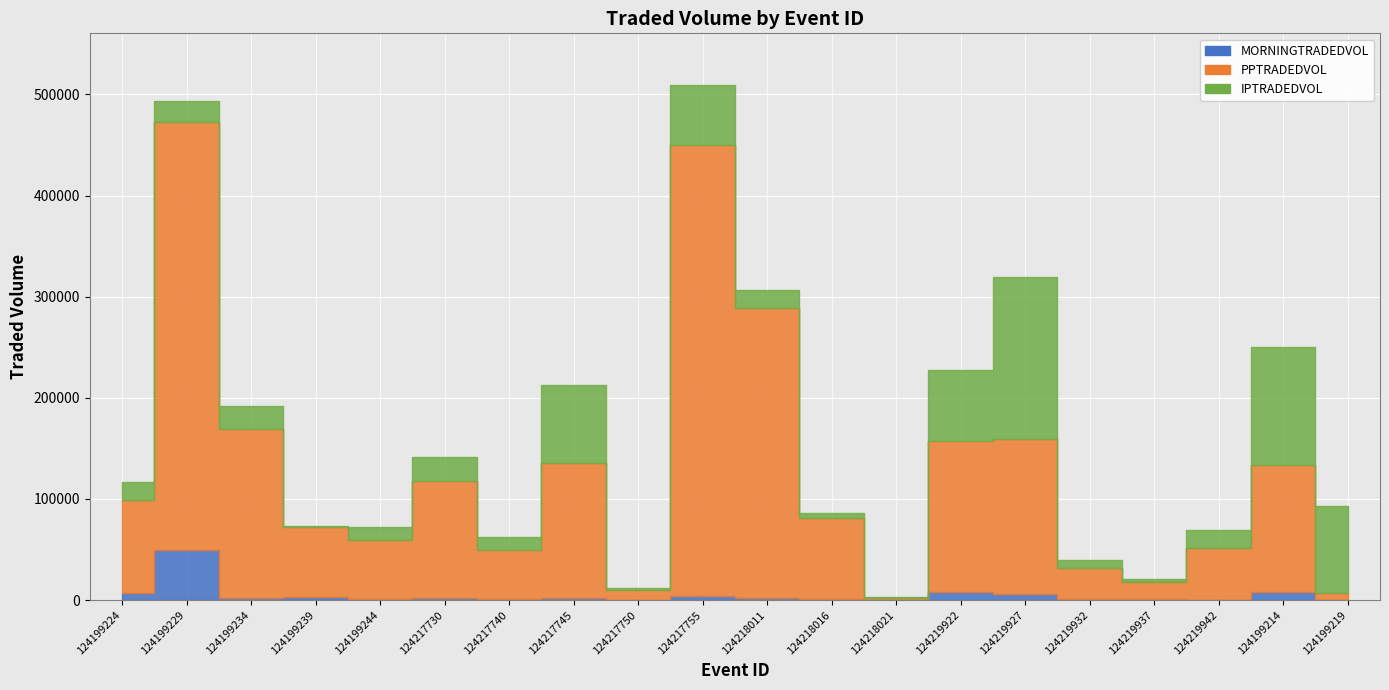

The PPTRADEDVOL series shows 68833.9 at 124217730. True or false?

False